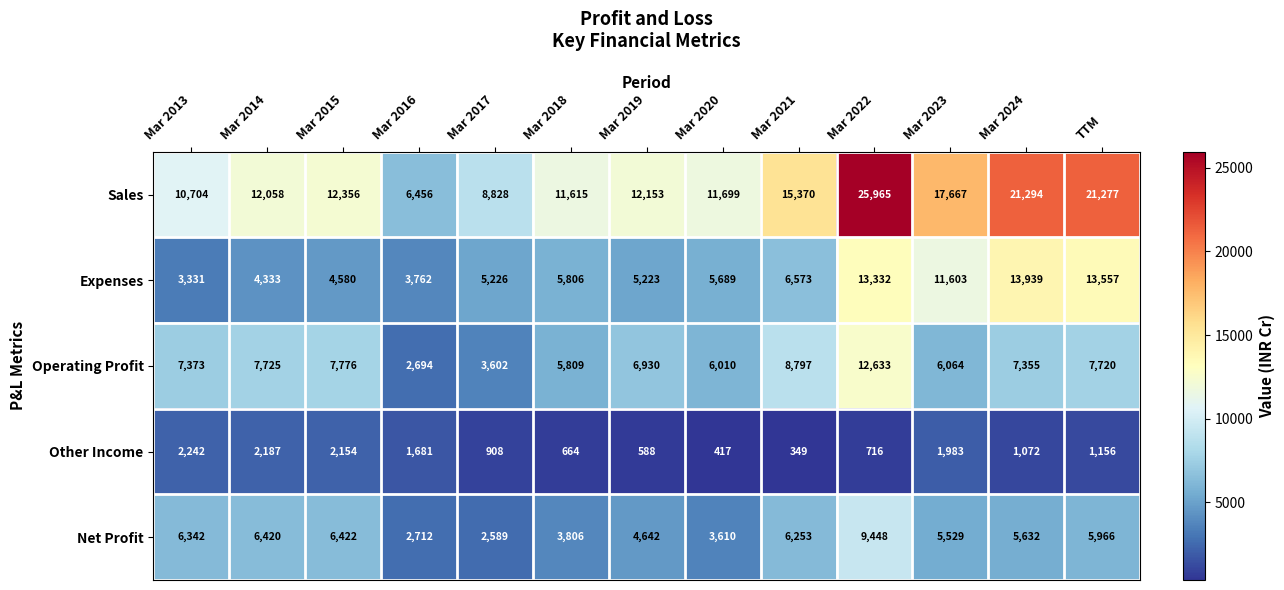

Count the number of categories in the chart.

13